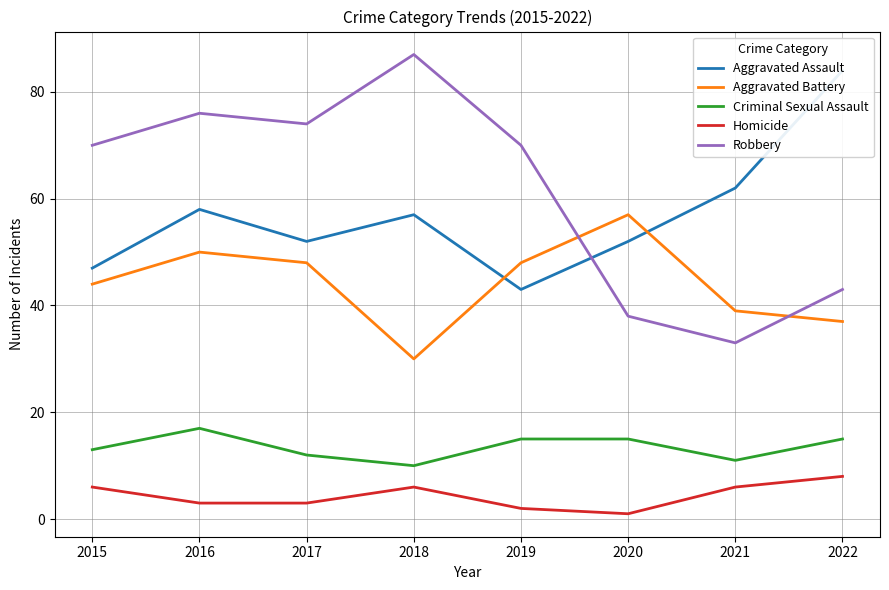

At which category is the sum across all series the highest?

2016